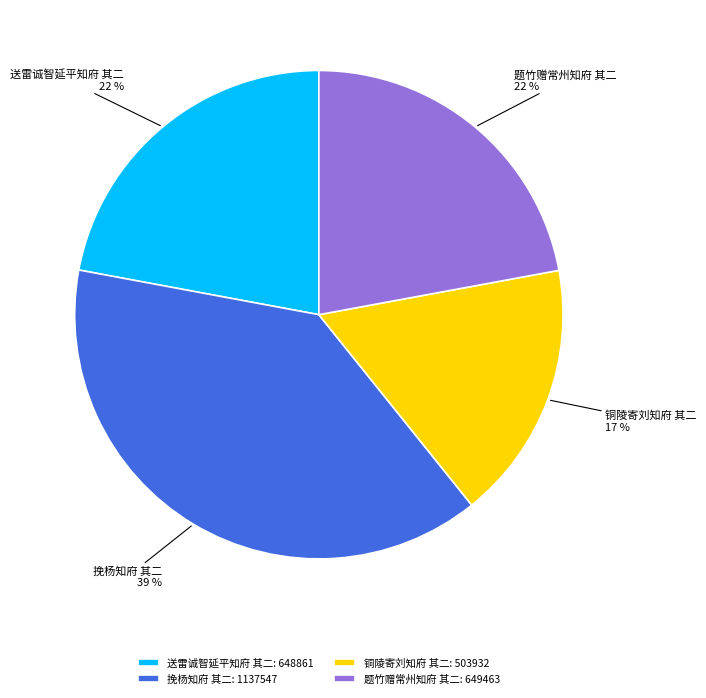

Does 铜陵寄刘知府 其二 account for over 50% of the chart?

No